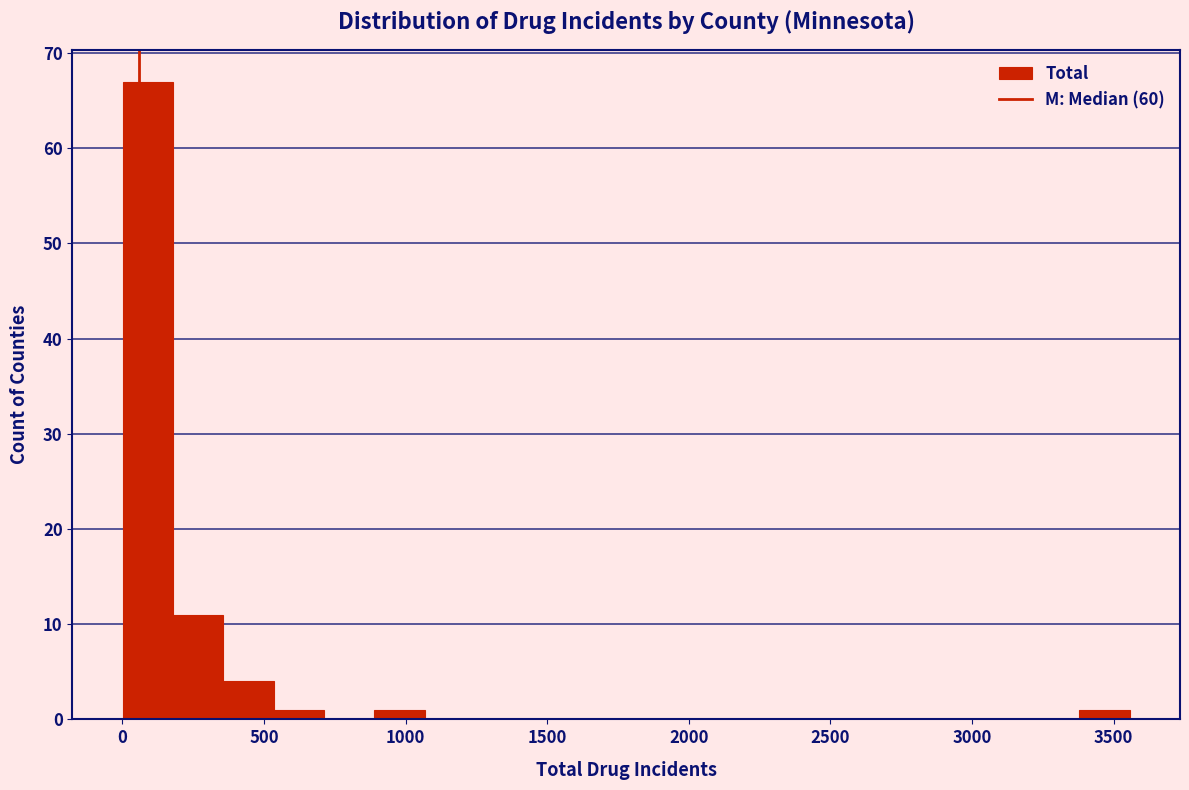

Around what value on the x-axis is the tallest bar? Give the approximate position of its centre, as read against the axis.

100